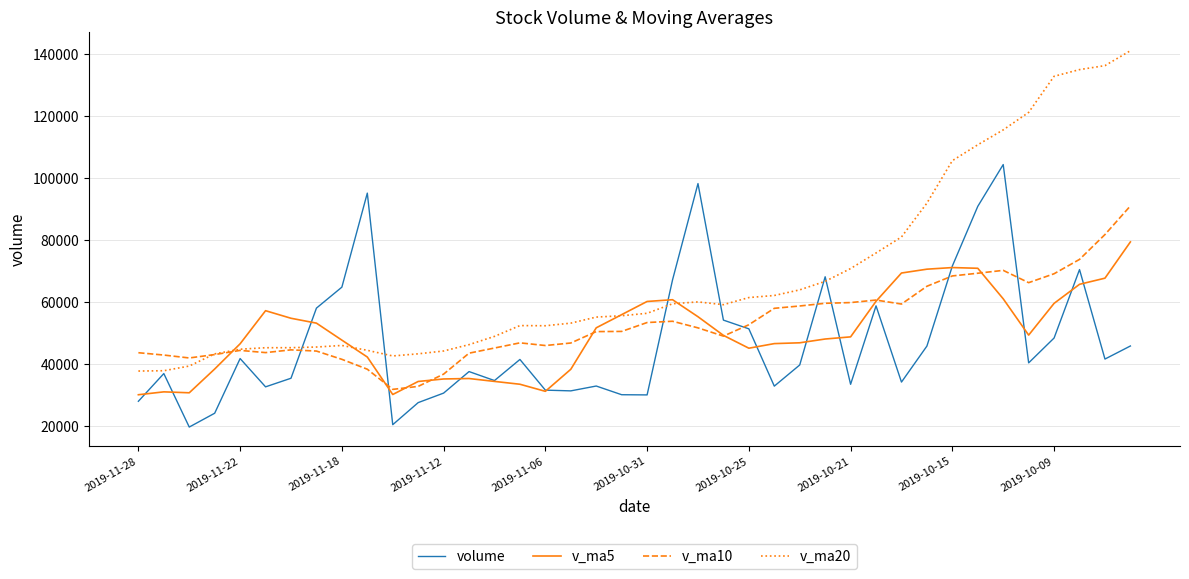

Rank the series by their maximum value, from highest to lowest.

v_ma20, volume, v_ma10, v_ma5